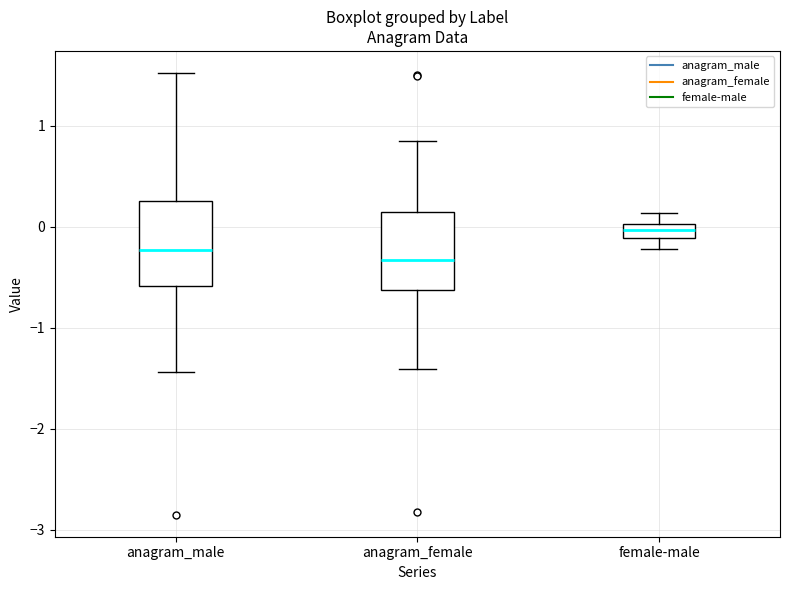

Where is the upper edge of the box for anagram_male on the y-axis? The values are not printed on the chart, so give them approximately, as read against the axis.

0.3